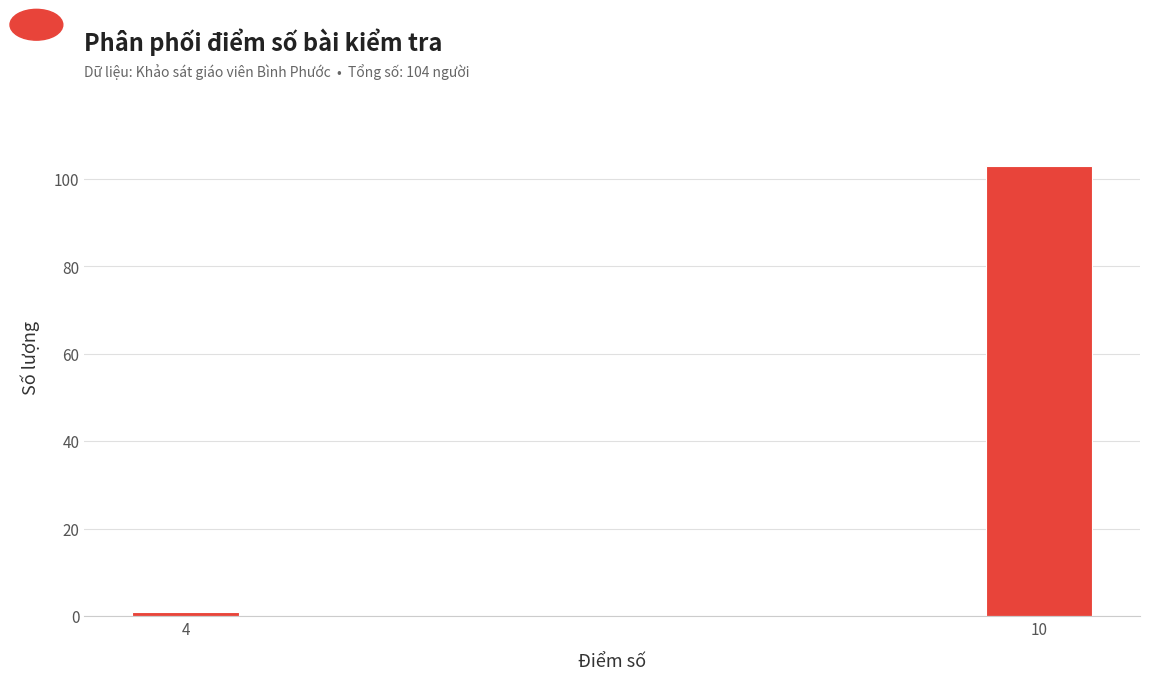

Reading left to right, extract all data points from this chart.

4=1	10=103